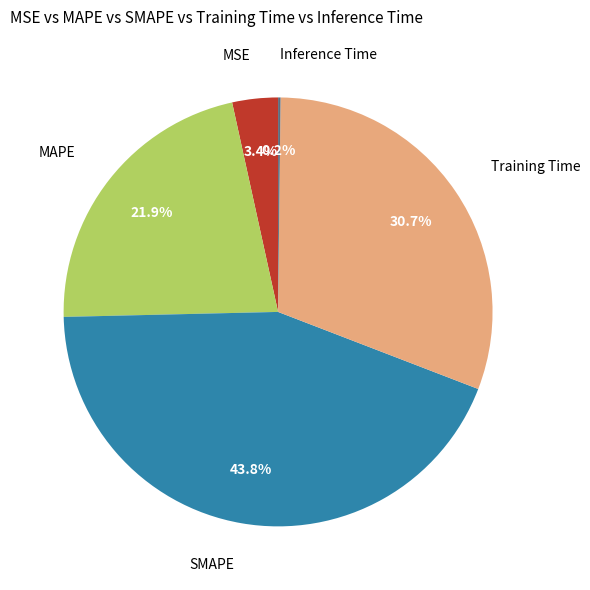

Which category has the biggest portion of the pie?

SMAPE